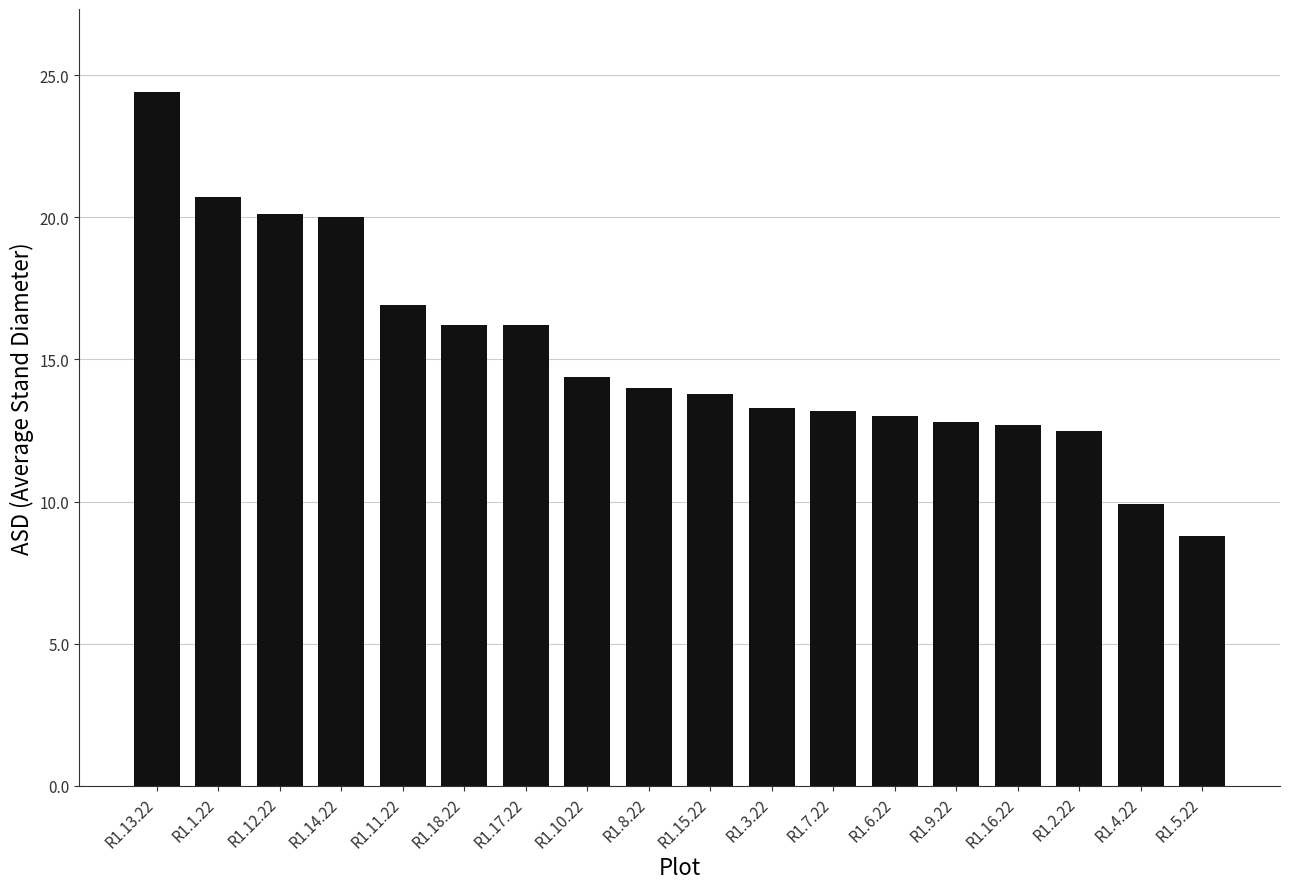

Which label corresponds to the smallest value in the chart?

R1.5.22